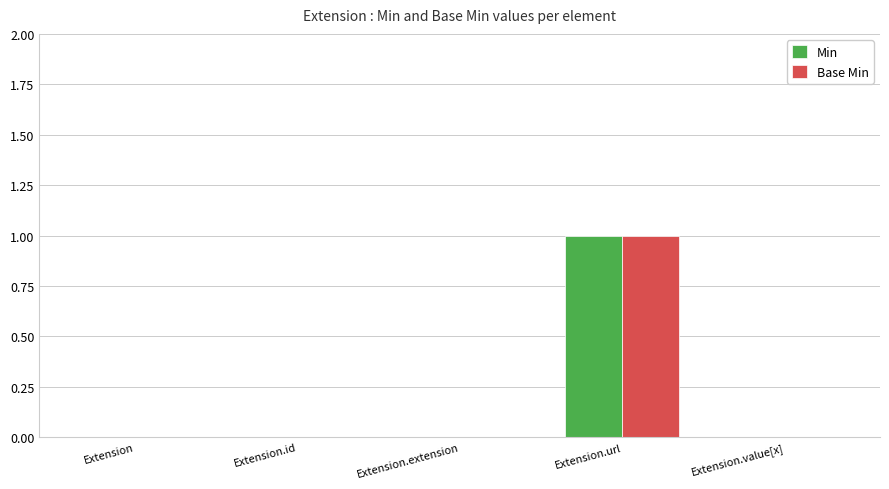

True or false: Min has a value of -1 at Extension.extension.

False